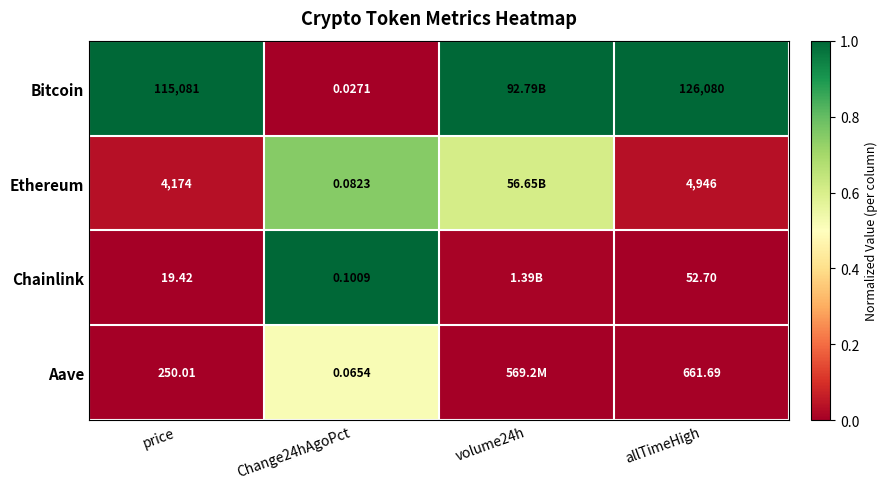

At price, list the series in order from smallest to largest.

Chainlink, Aave, Ethereum, Bitcoin